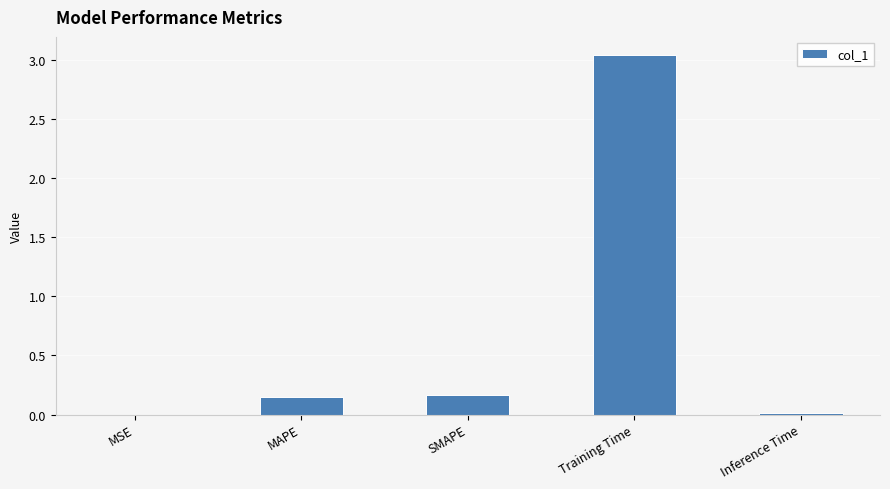

True or false: the data shows 0.0 at MSE.

True